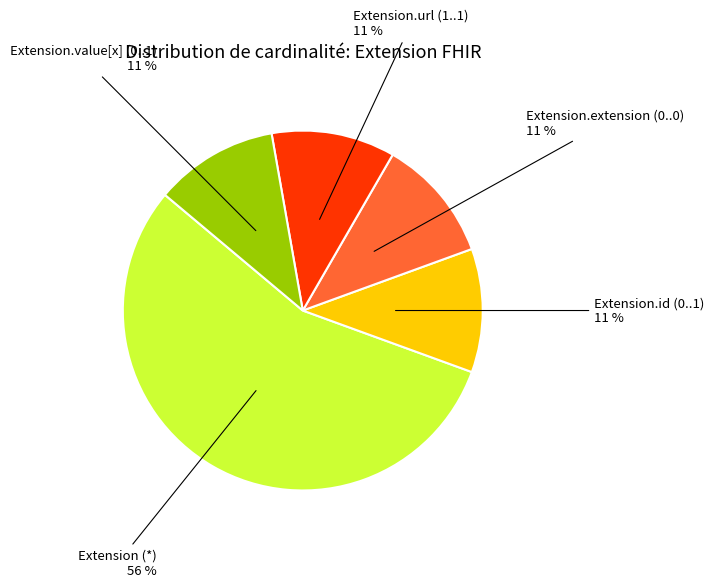

How many slices are in this pie chart?

5